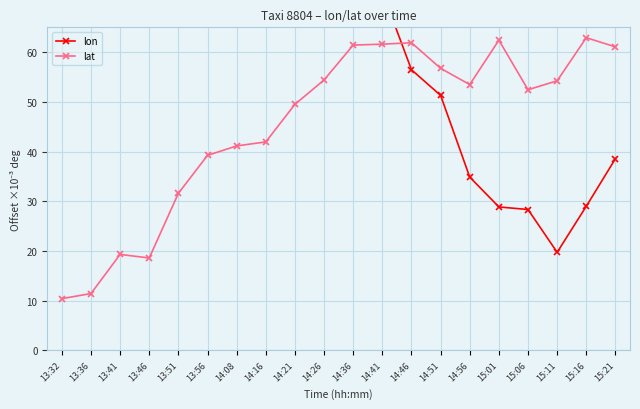

What is the sum of all lon values?

1302.3